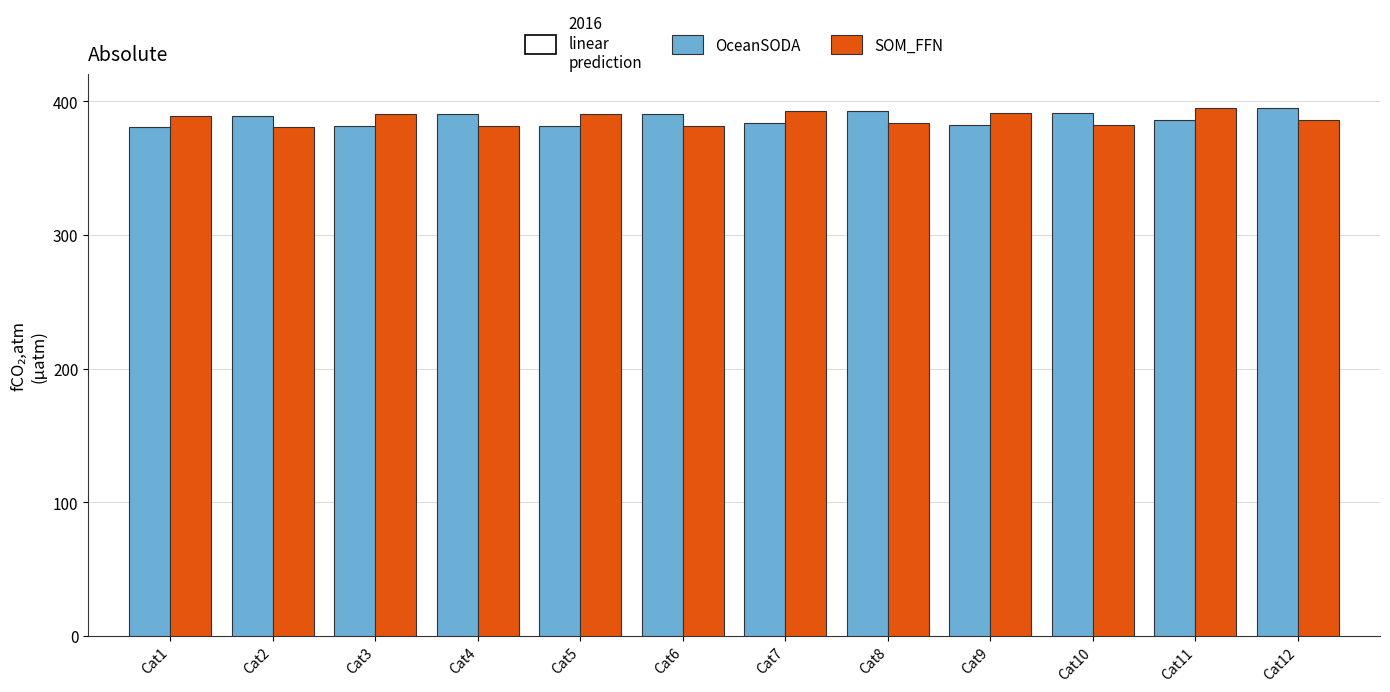

What is the difference between the maximum and minimum values in the SOM_FFN series?

14.6